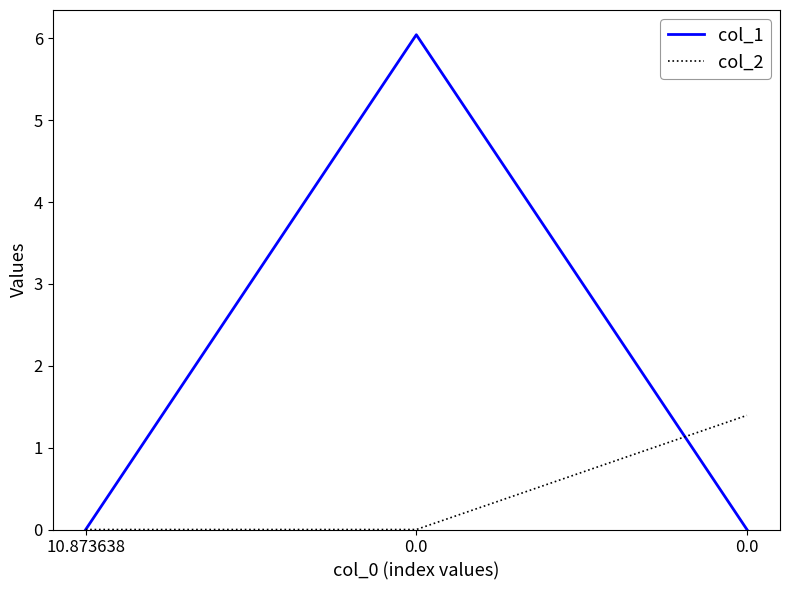

Between 10.873638 and 0.0, which series saw the biggest shift?

col_1